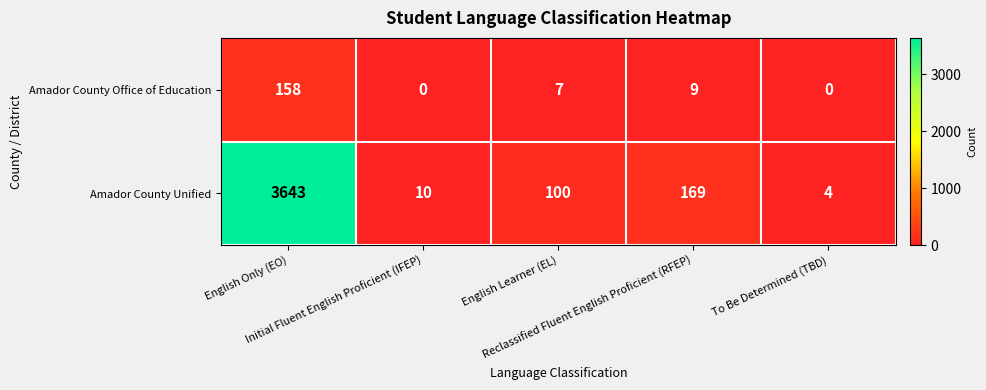

Which series has the largest total across all categories?

Amador County Unified